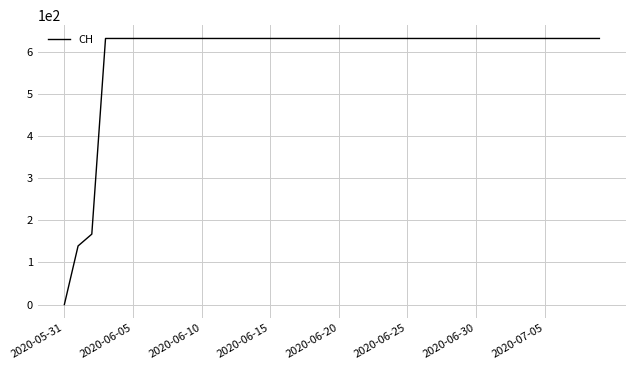

At which category does the chart reach its minimum across all series?

2020-05-31